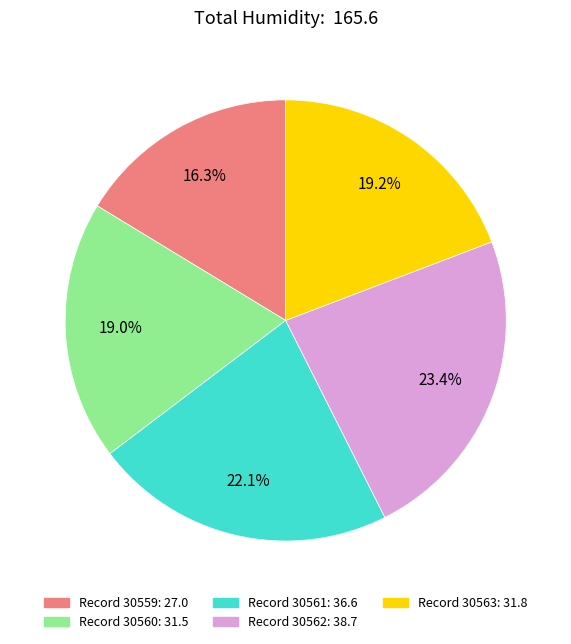

Is there a majority slice in this chart?

No